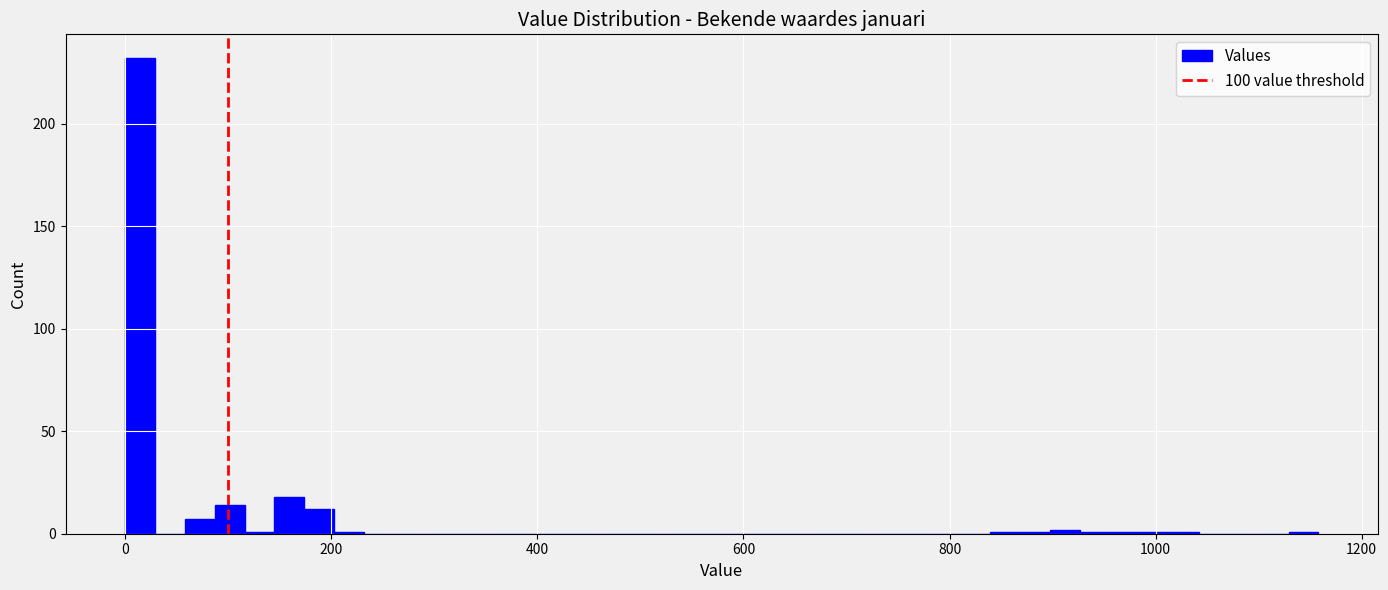

Around what value on the x-axis is the tallest bar? Give the approximate position of its centre, as read against the axis.

20